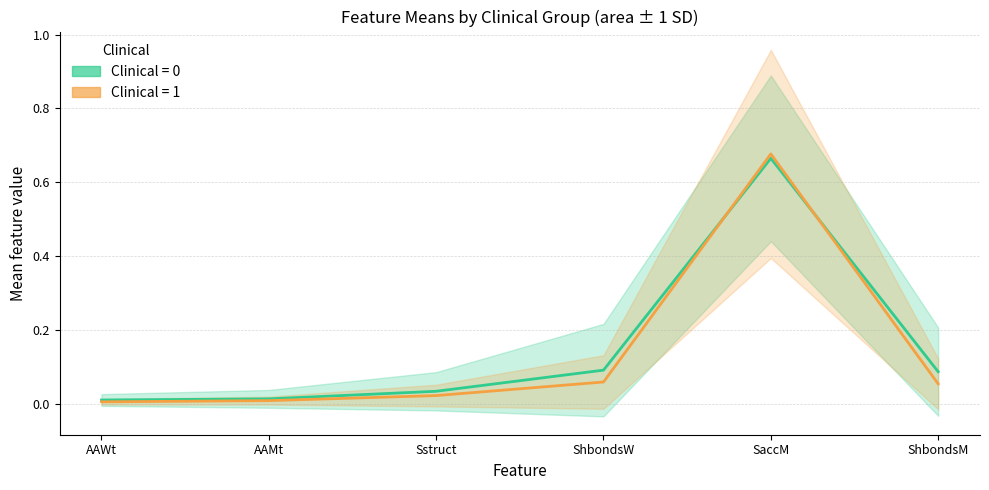

List the labels in order of Clinical=1 value, smallest first.

AAWt, AAMt, Sstruct, ShbondsM, ShbondsW, SaccM